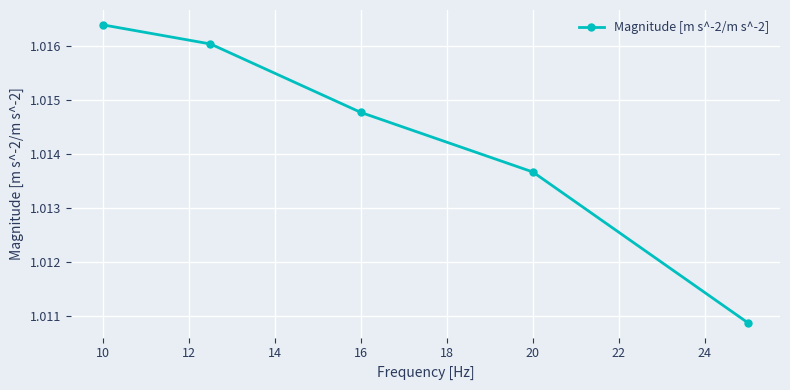

Count the values in the range 1 to 2.

5